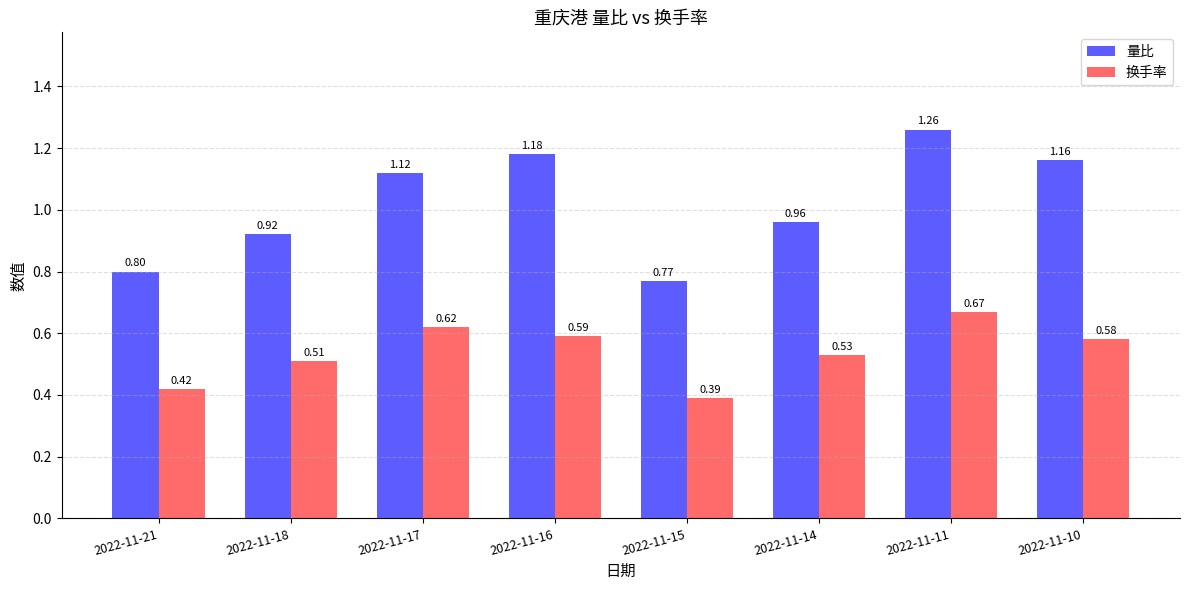

What is the difference between the 换手率 values at 2022-11-15 and 2022-11-11?

0.3